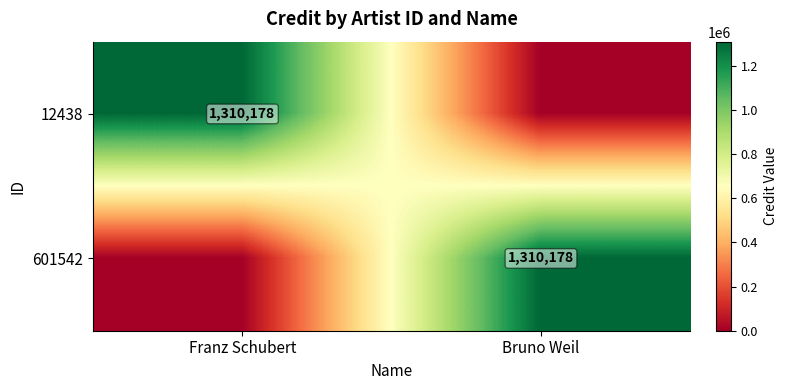

Is it true that 12438 equals 2290822 at Franz Schubert?

False